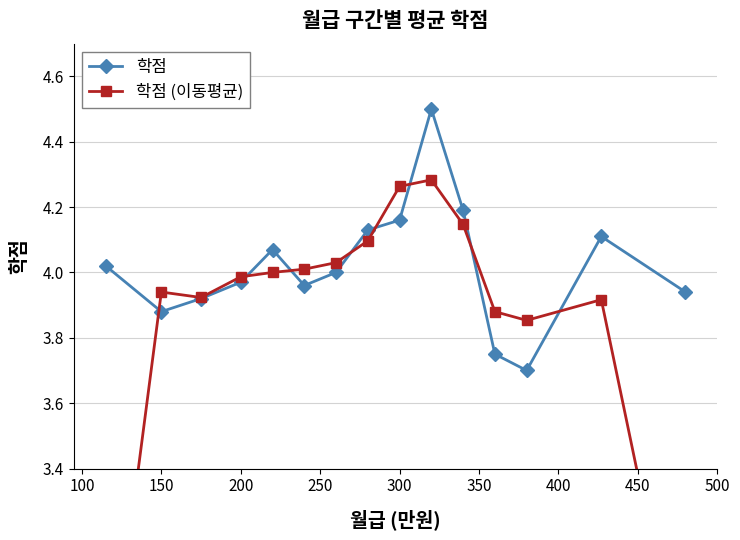

How many values in the 학점 series are below 4?

7